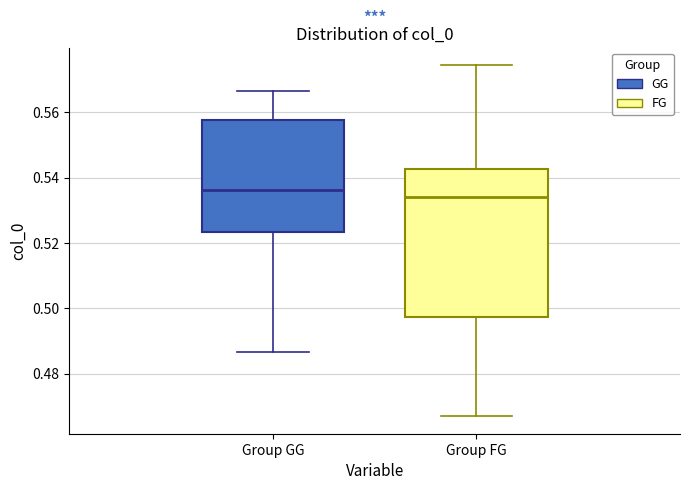

Where is the upper edge of the box for Group FG on the y-axis? The values are not printed on the chart, so give them approximately, as read against the axis.

0.542